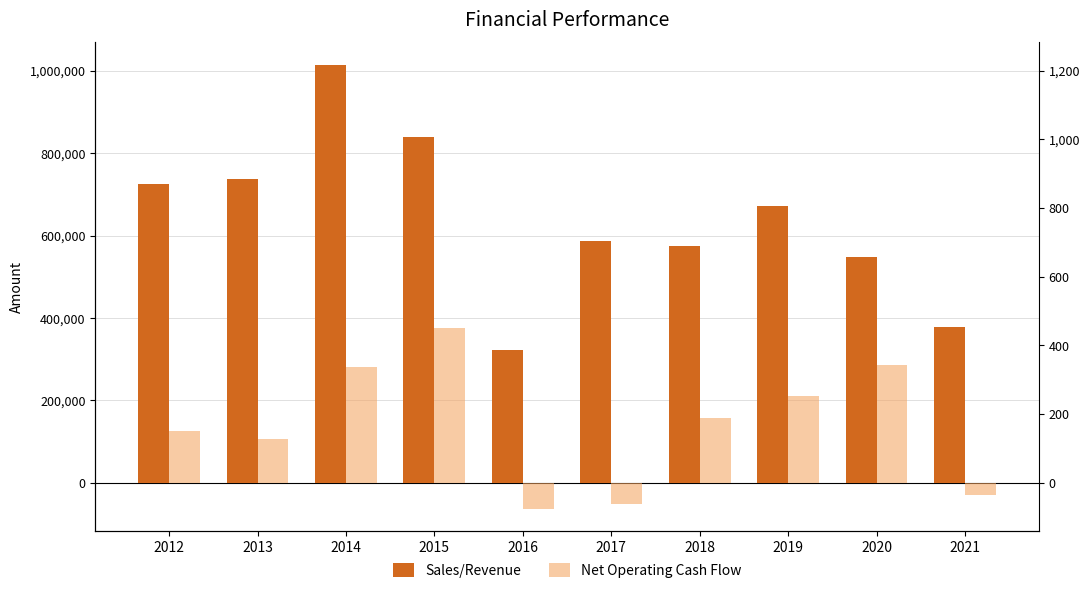

Does the chart contain any negative values?

Yes